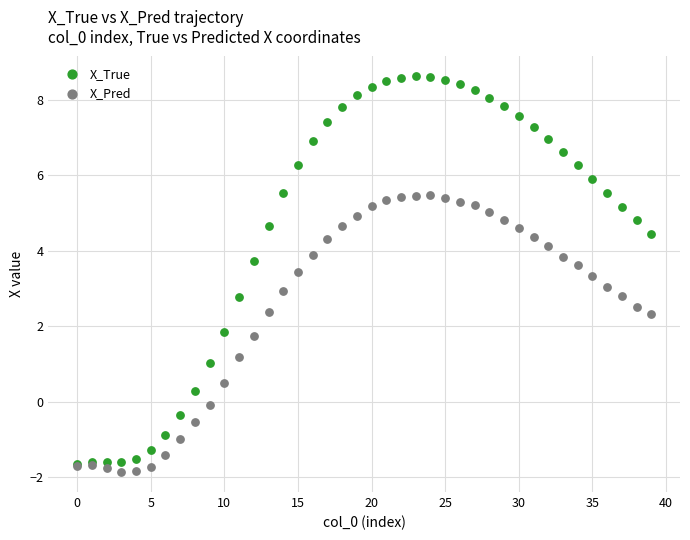

What are all the series names shown in the legend?

X_True, X_Pred